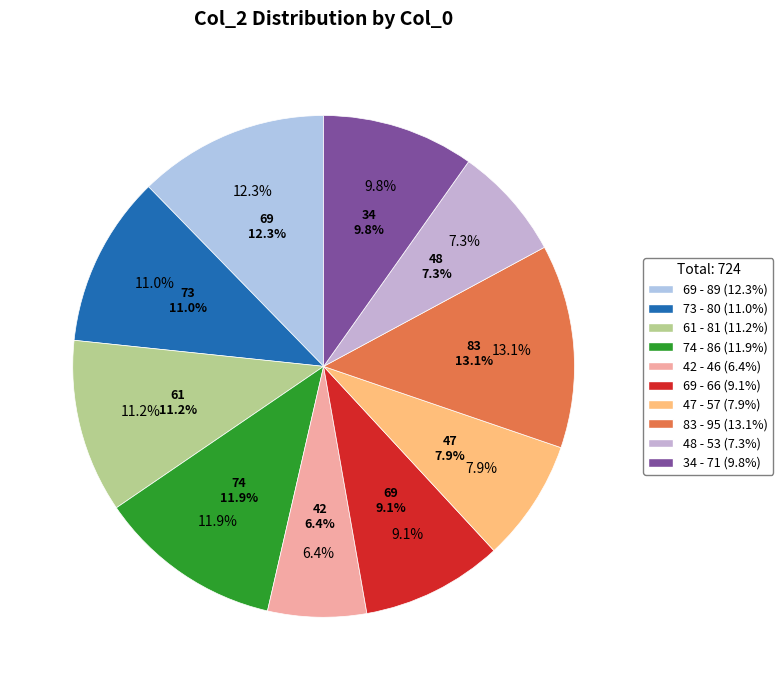

How many slices are in this pie chart?

10